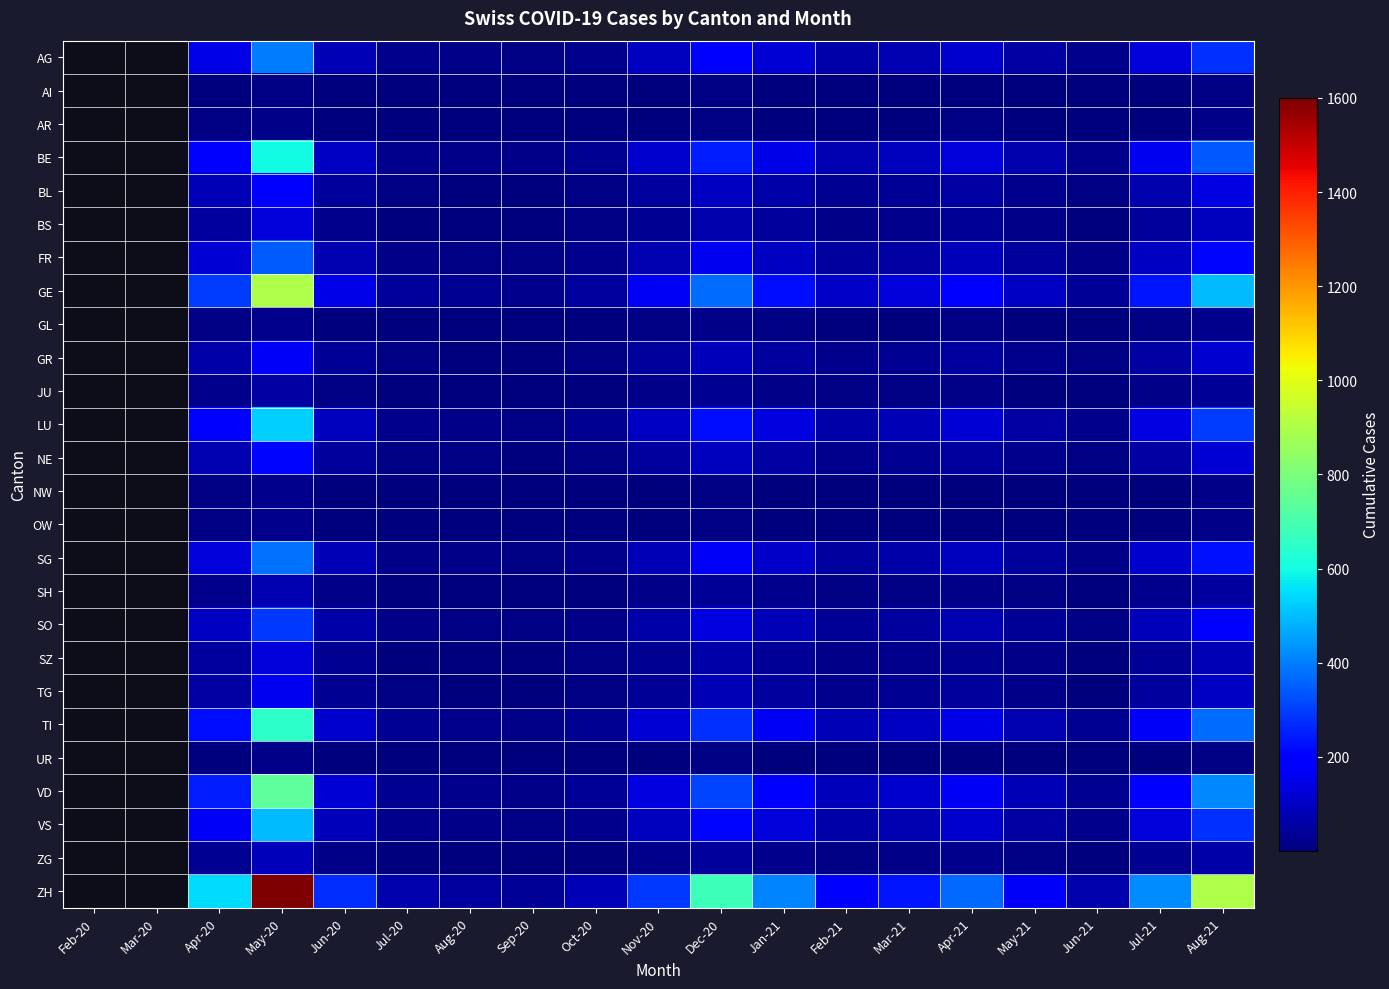

What is the approximate value of SG at Sep-20?

11.0